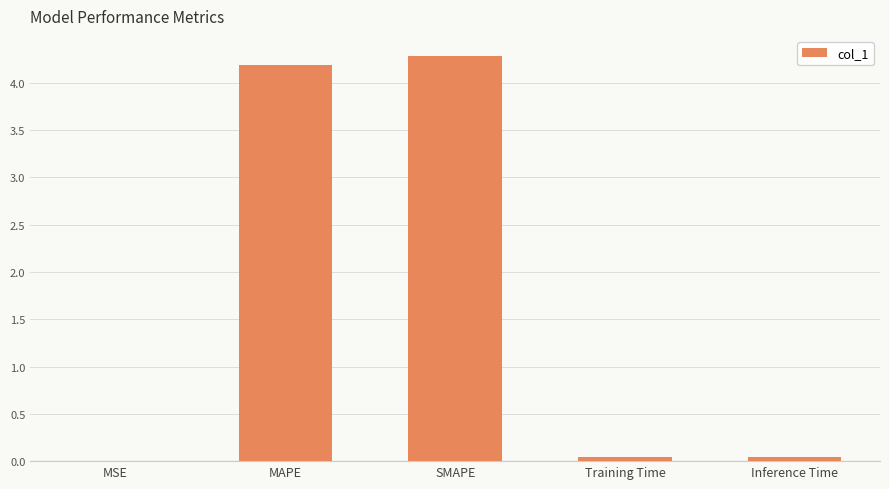

Which has a higher value, Training Time or SMAPE?

SMAPE